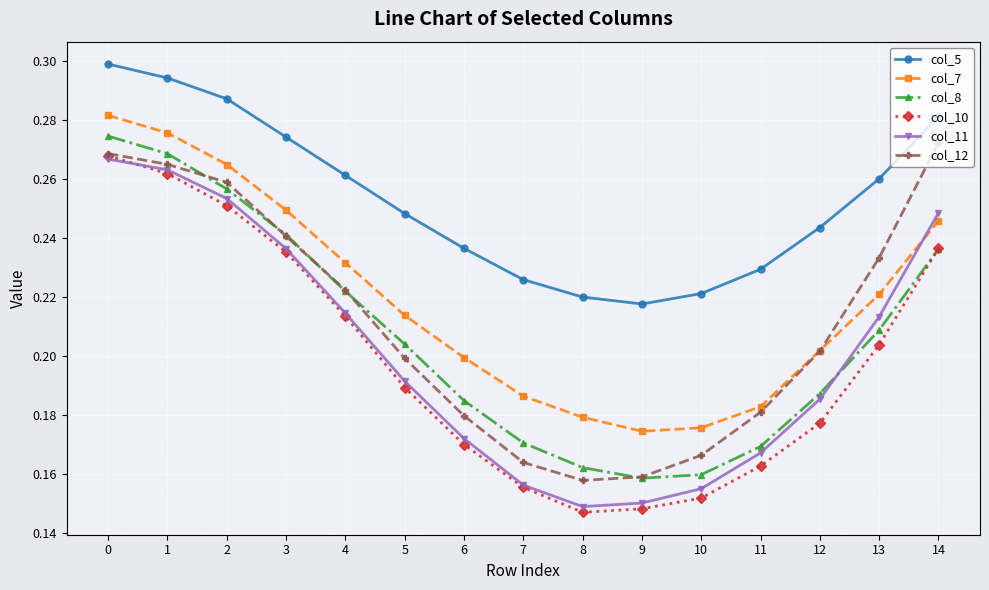

At which label does col_12 reach its peak?

14